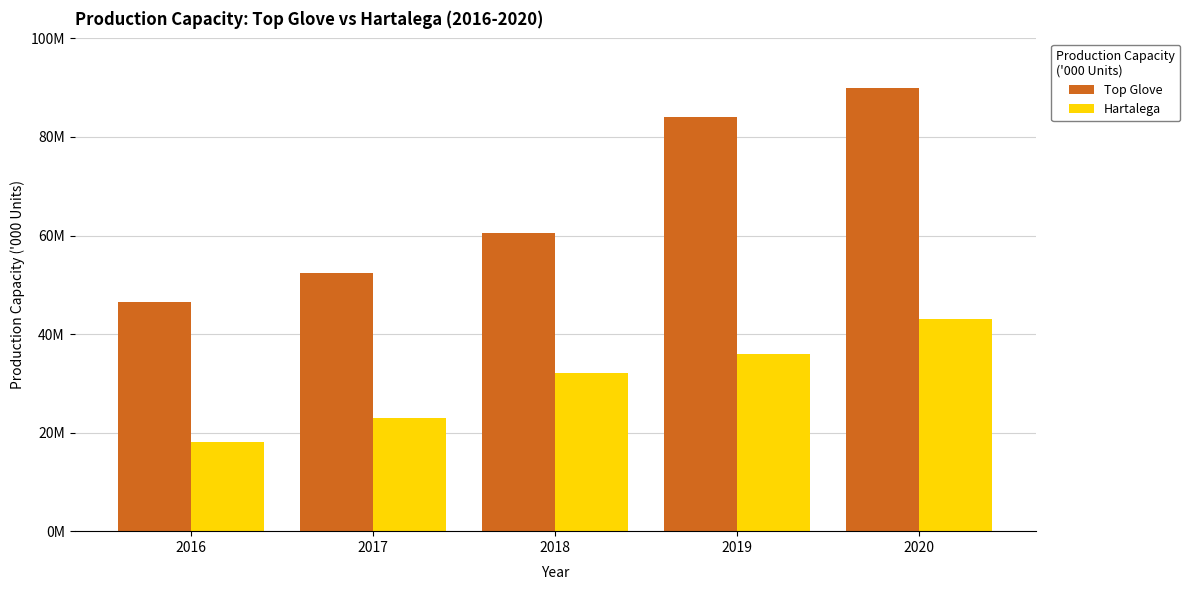

Rank the series at 2020 from highest to lowest value.

Top Glove, Hartalega